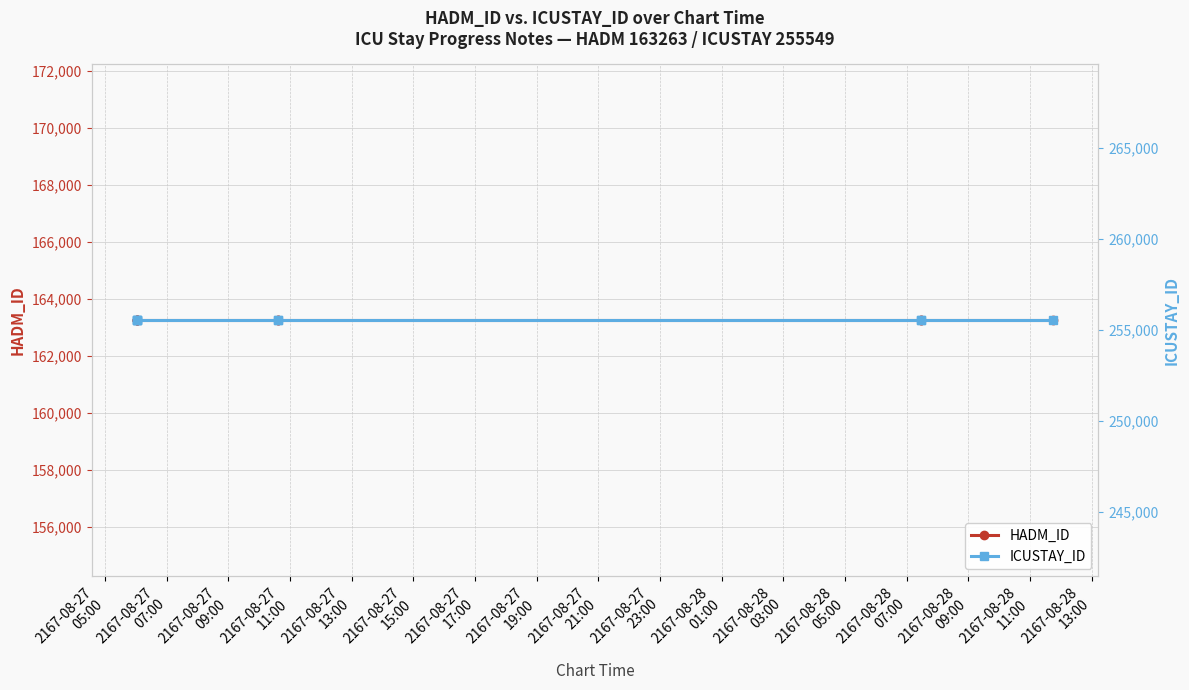

Rank the series at 2167-08-27
21:00 from highest to lowest value.

ICUSTAY_ID, HADM_ID